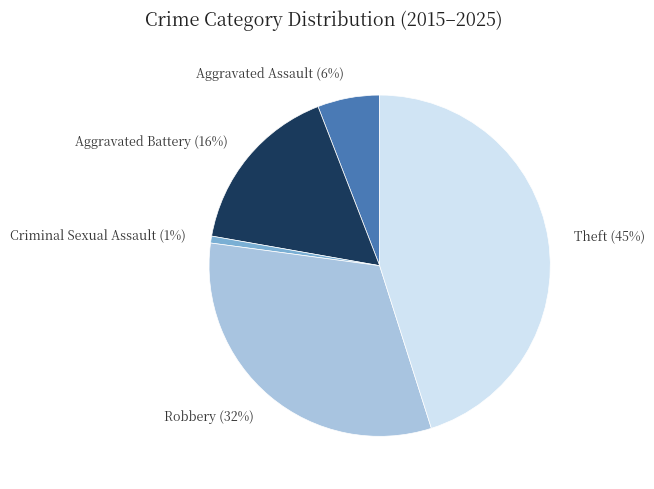

Which category has the smallest portion of the pie?

Criminal Sexual Assault